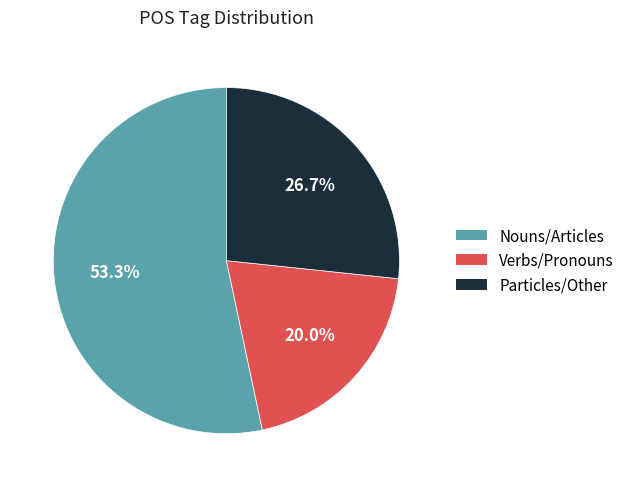

Which has a higher value, Particles/Other or Verbs/Pronouns?

Particles/Other